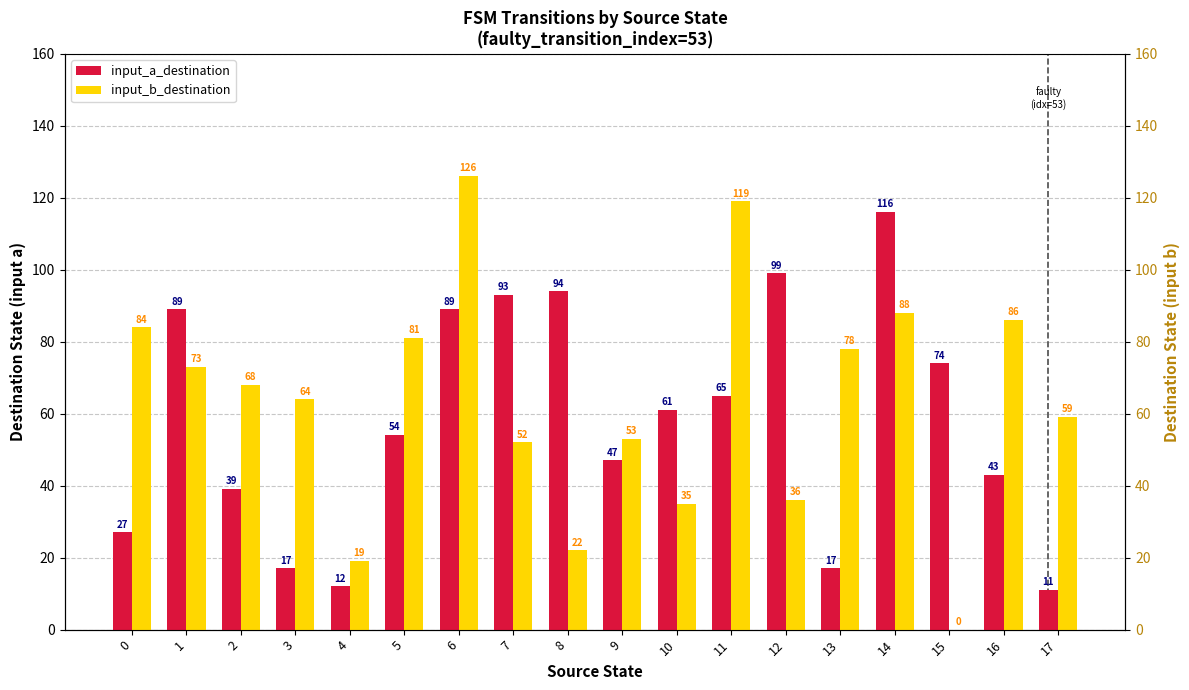

List the series in order of their peak value, highest first.

input_b_destination, input_a_destination